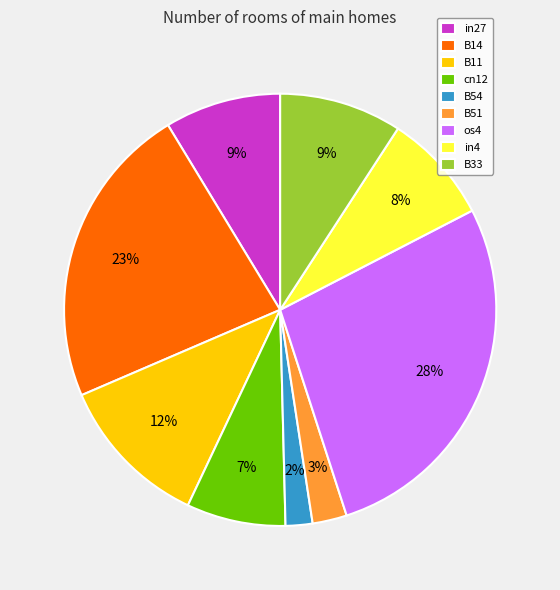

How many slices are in this pie chart?

9